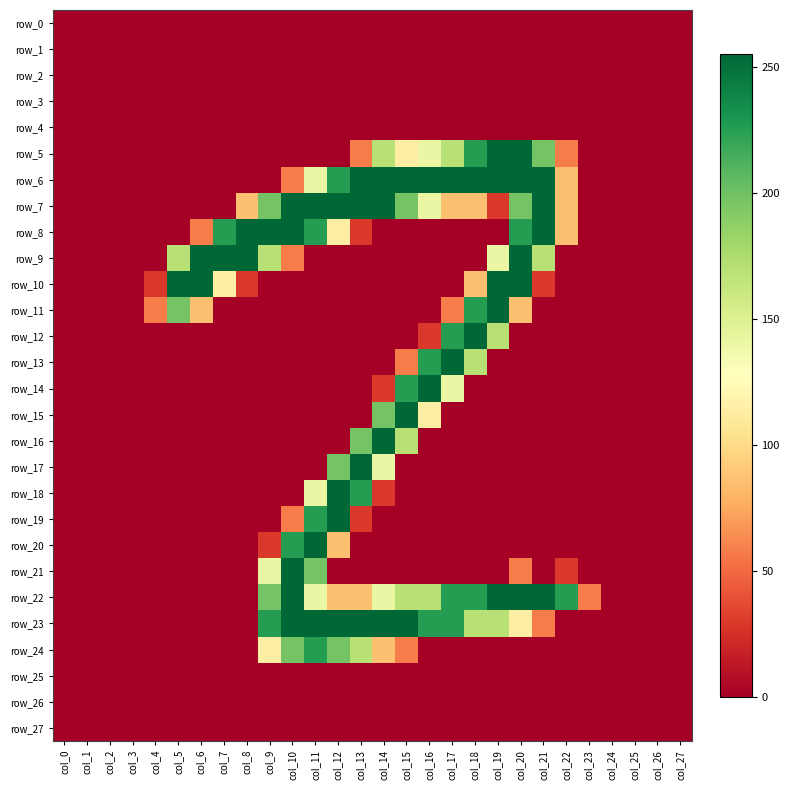

Is the value of row_5 at col_27 greater than the value of row_8 at col_10?

No